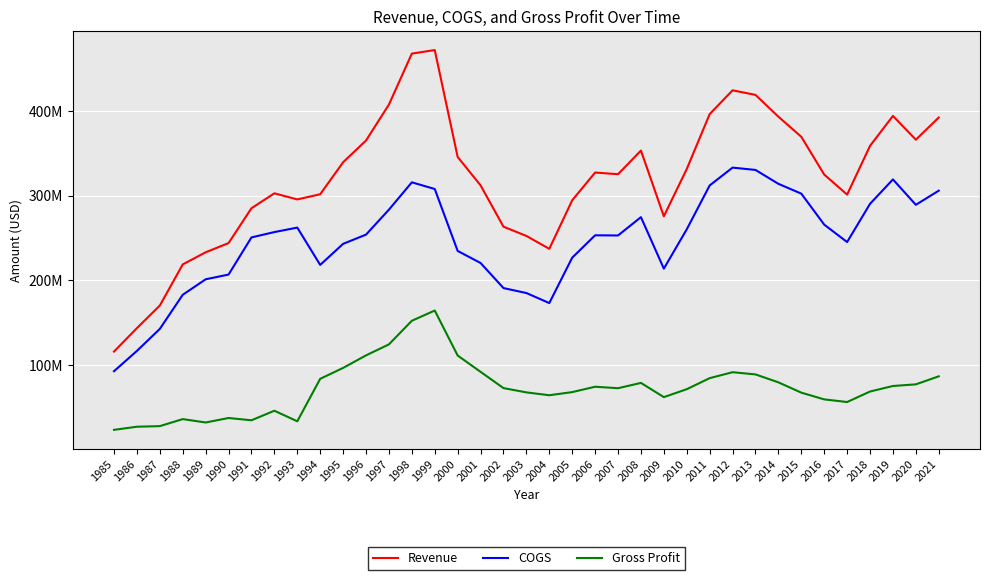

True or false: Revenue and COGS cross at least once.

False